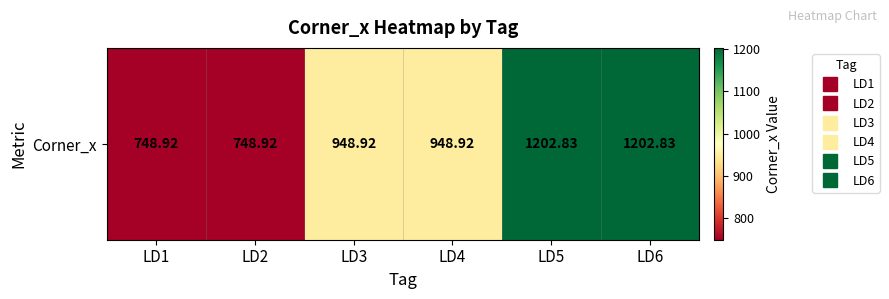

The chart shows a value of 748.9 at LD1. True or false?

True